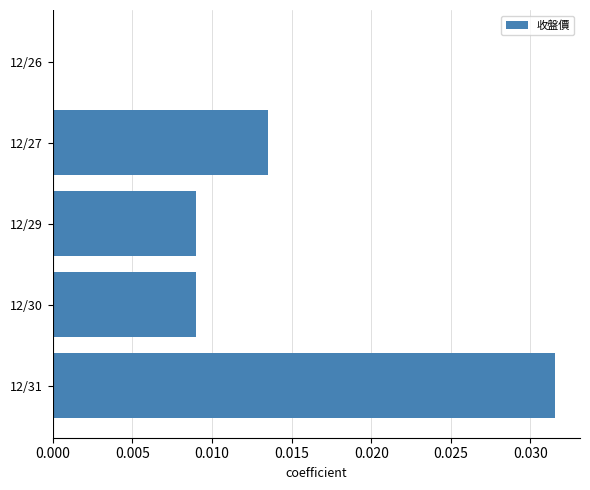

The value at 12/26 is 0.0. True or false?

True